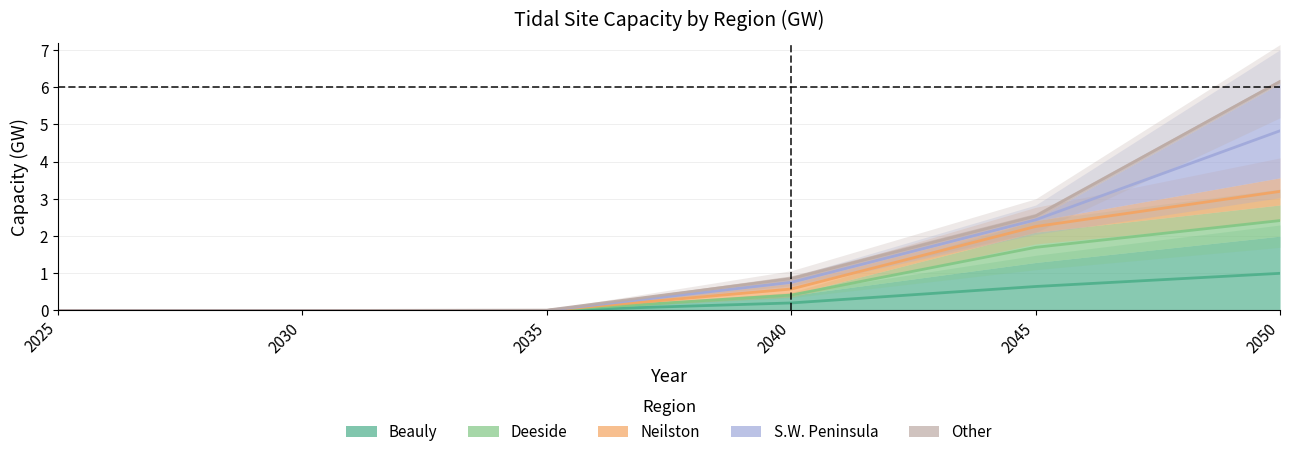

At which category is the sum across all series the highest?

2050